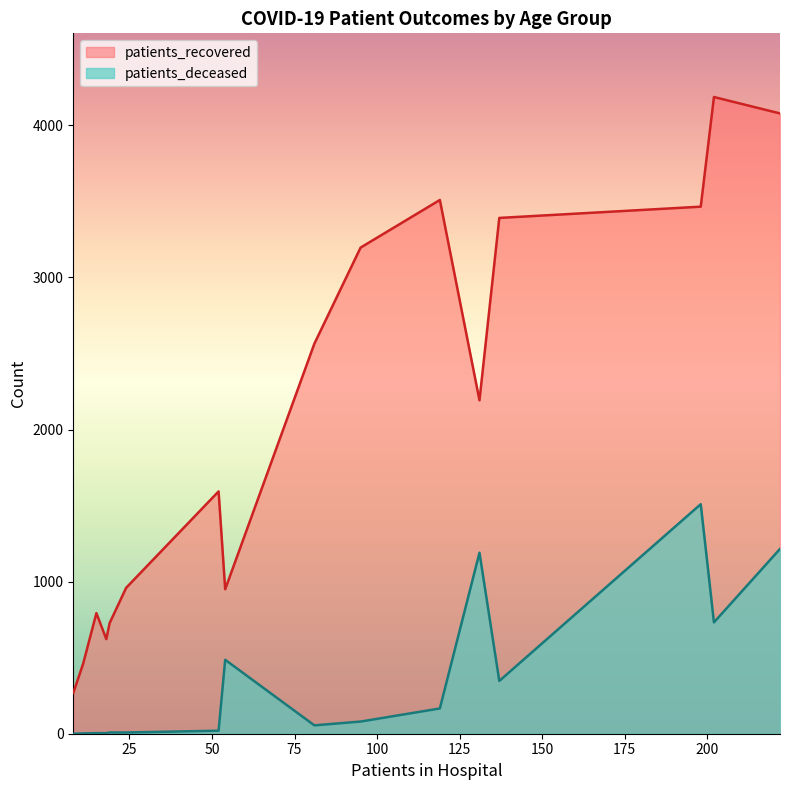

Between 50 - 54 and 85 - 89, which is larger?

50 - 54